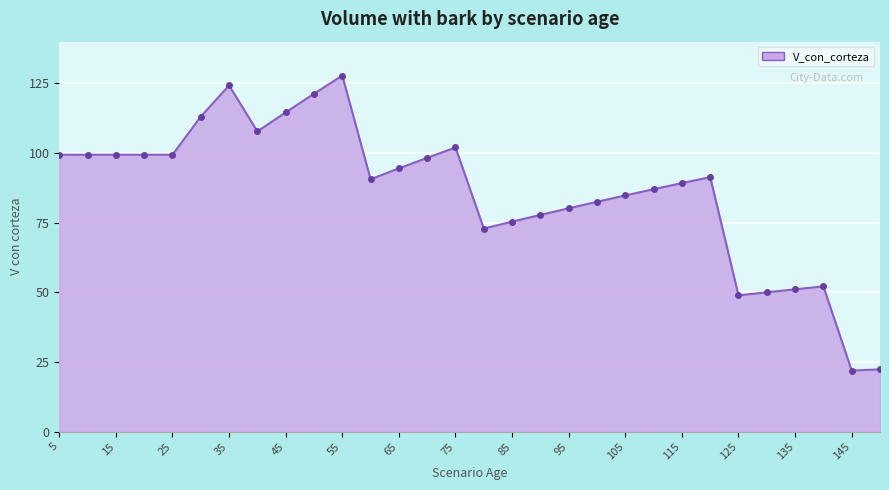

What is the value of the 21st point from the left?

84.8